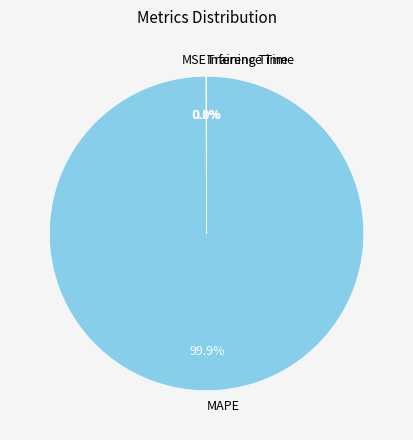

Which slice is the largest?

MAPE